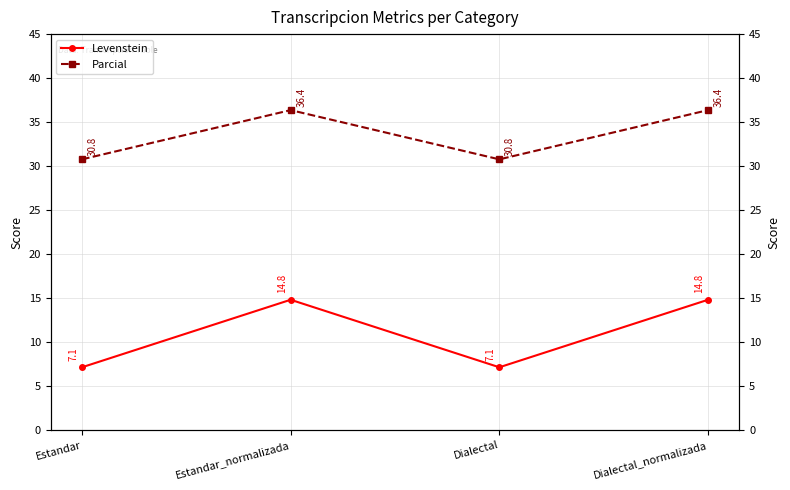

What is the difference between the maximum and minimum values in the Parcial series?

5.6